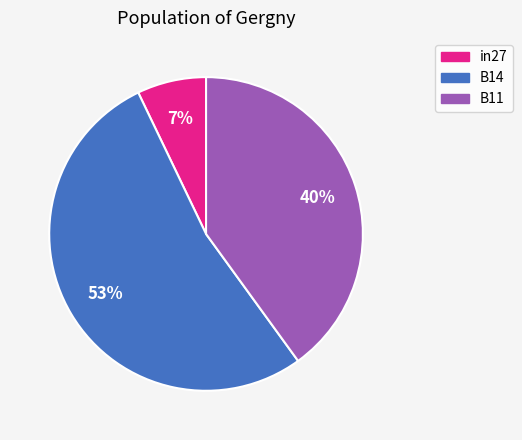

Which slice is the largest?

B14